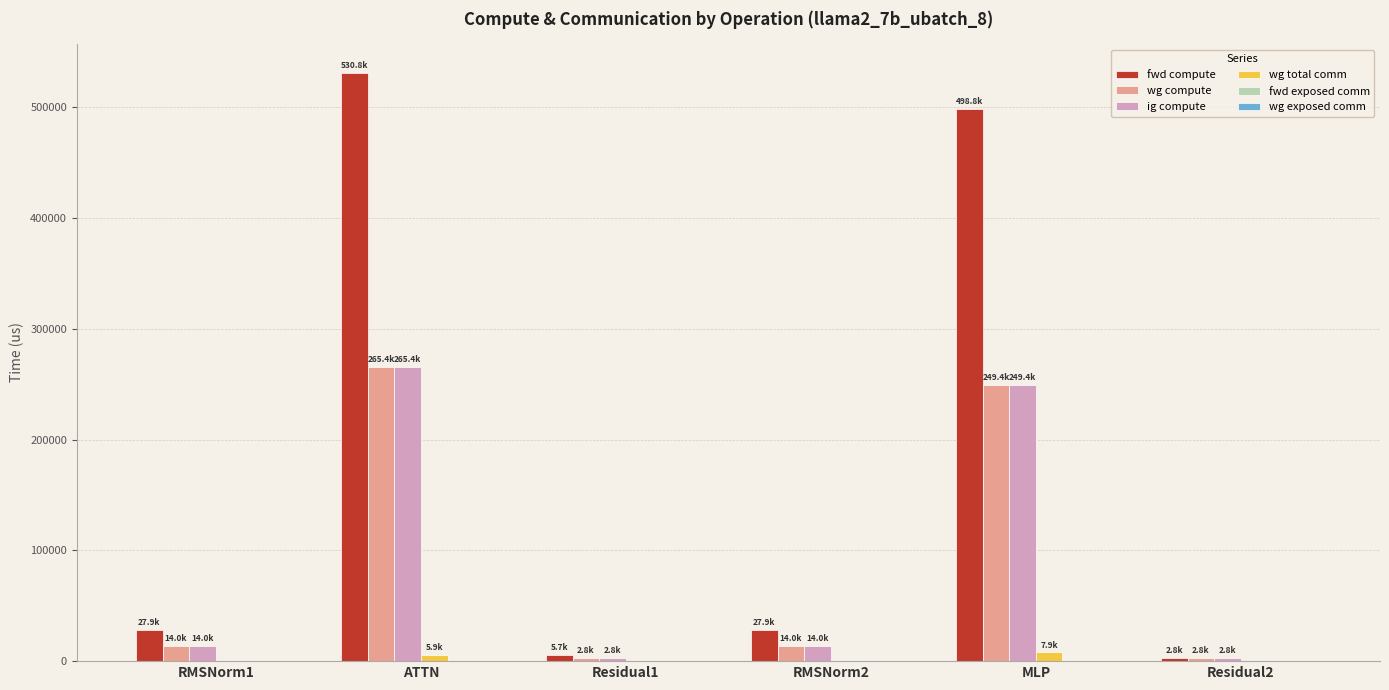

What is the sum of the ig compute values at ATTN and Residual1?

268232.3